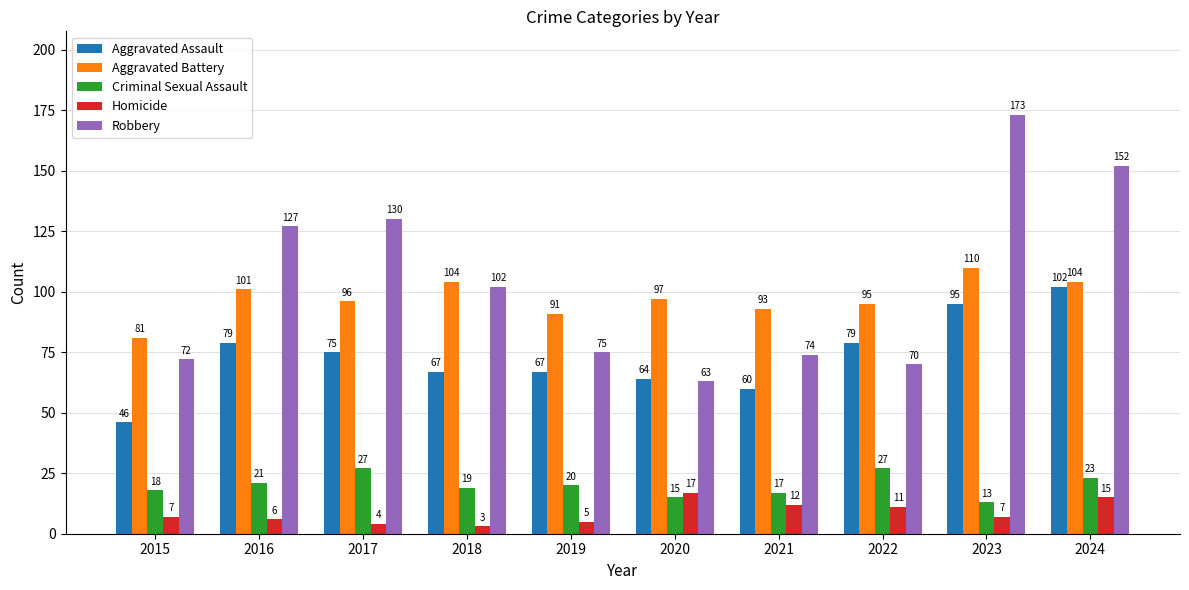

What is the value of the Aggravated Battery bar at the 7th from the left?

93